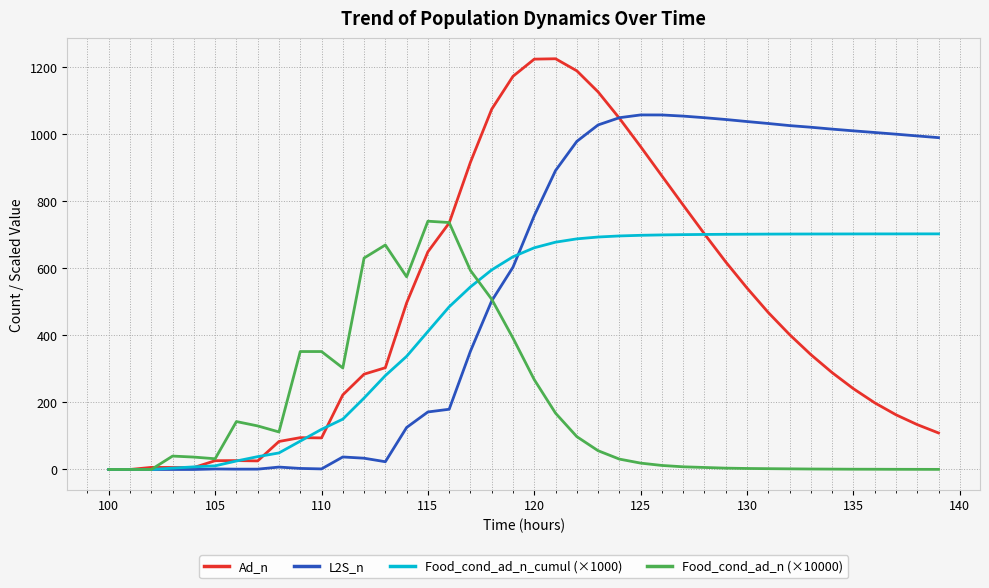

Which series has the largest total across all categories?

L2S_n